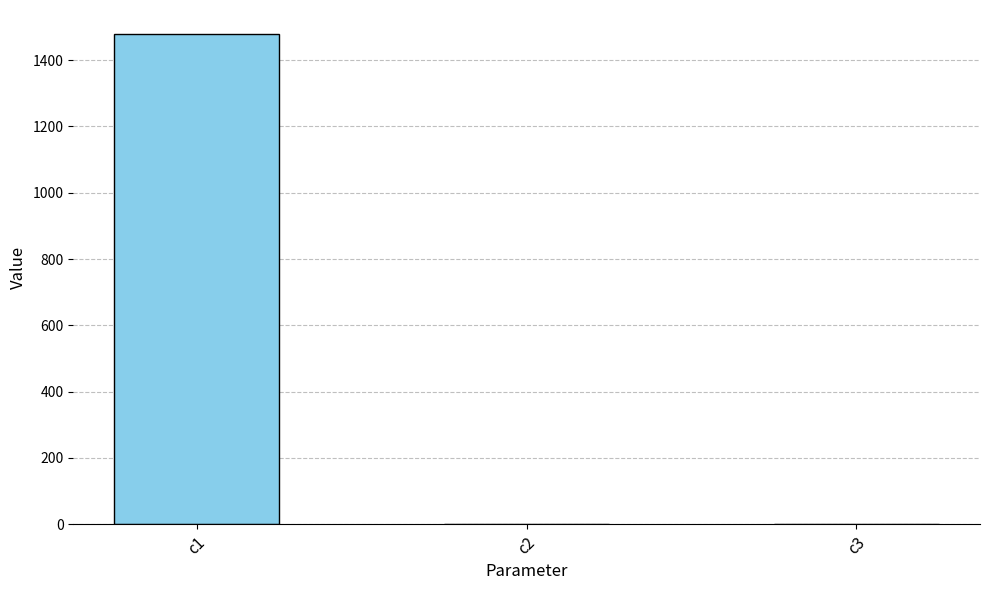

Which category has the highest value across all series?

c1